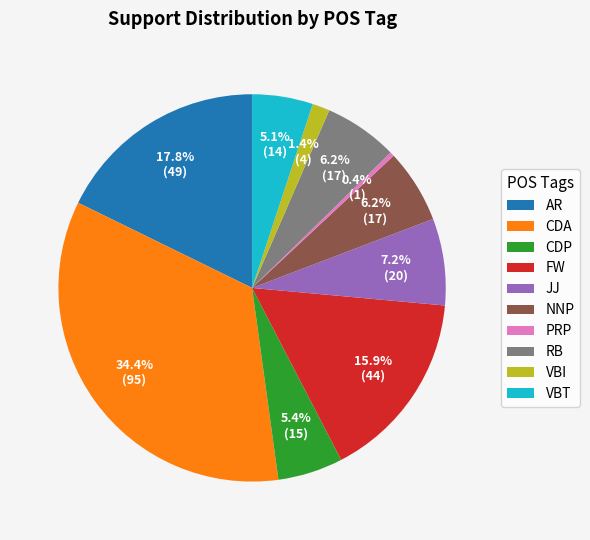

Which category has the smallest portion of the pie?

PRP